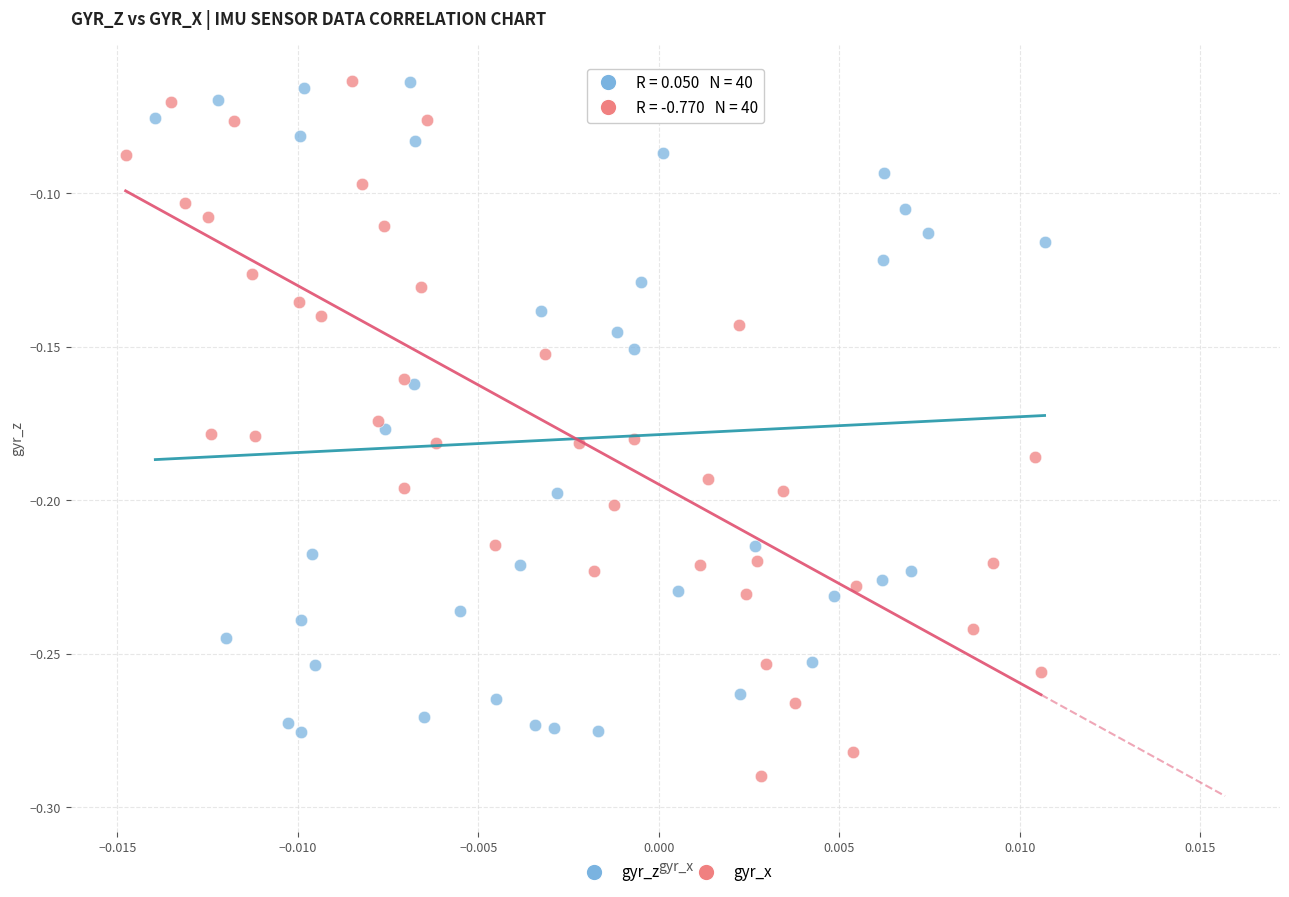

What are all the series names shown in the legend?

gyr_z, gyr_x